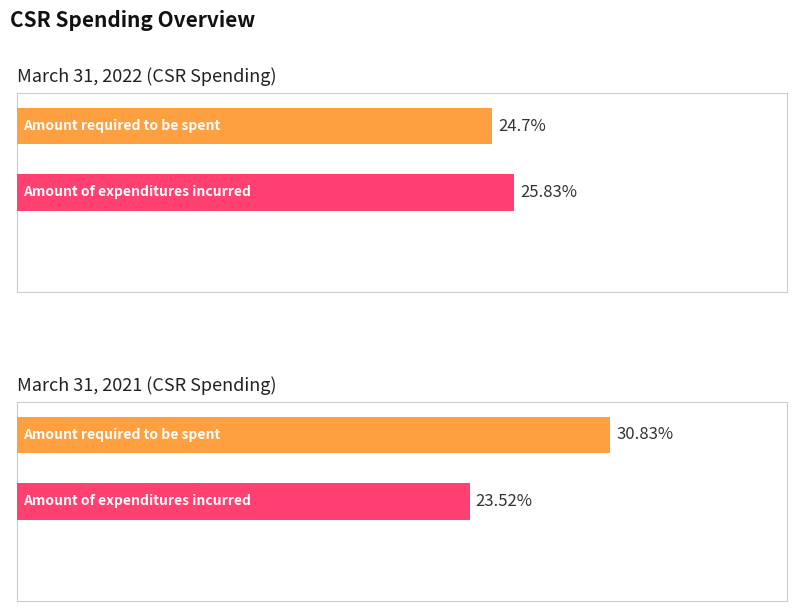

What position from the right is Amount of expenditure incurred?

2